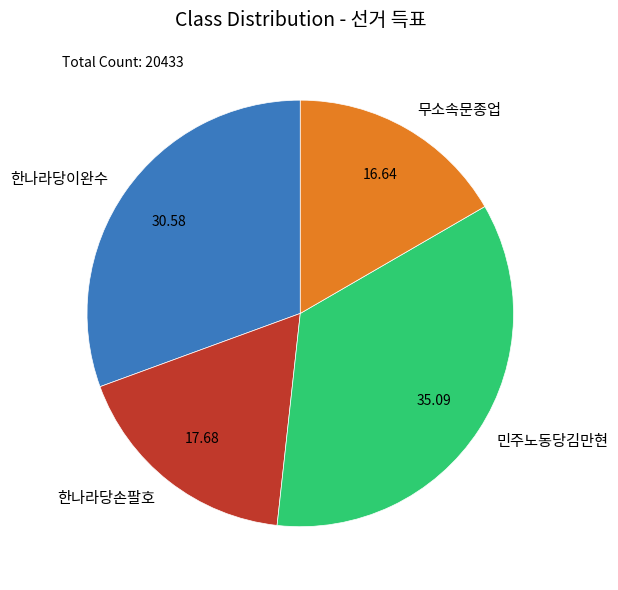

The 민주노동당김만현 slice represents 24% of the pie. True or false?

False